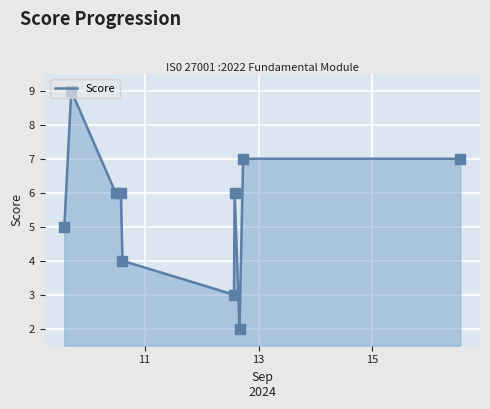

What is the difference between the maximum and minimum values?

7